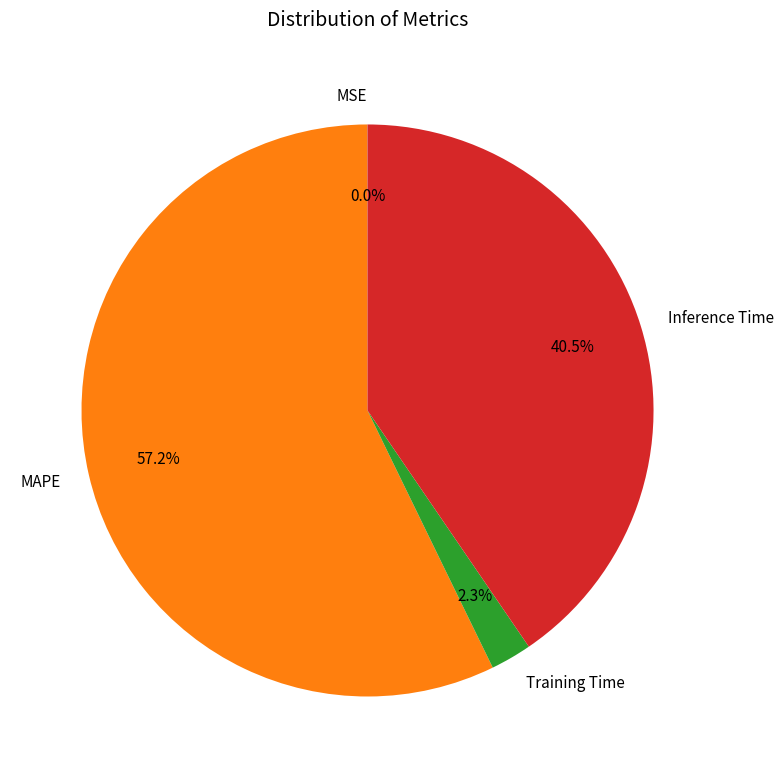

Is there any slice that represents more than half of the pie?

Yes